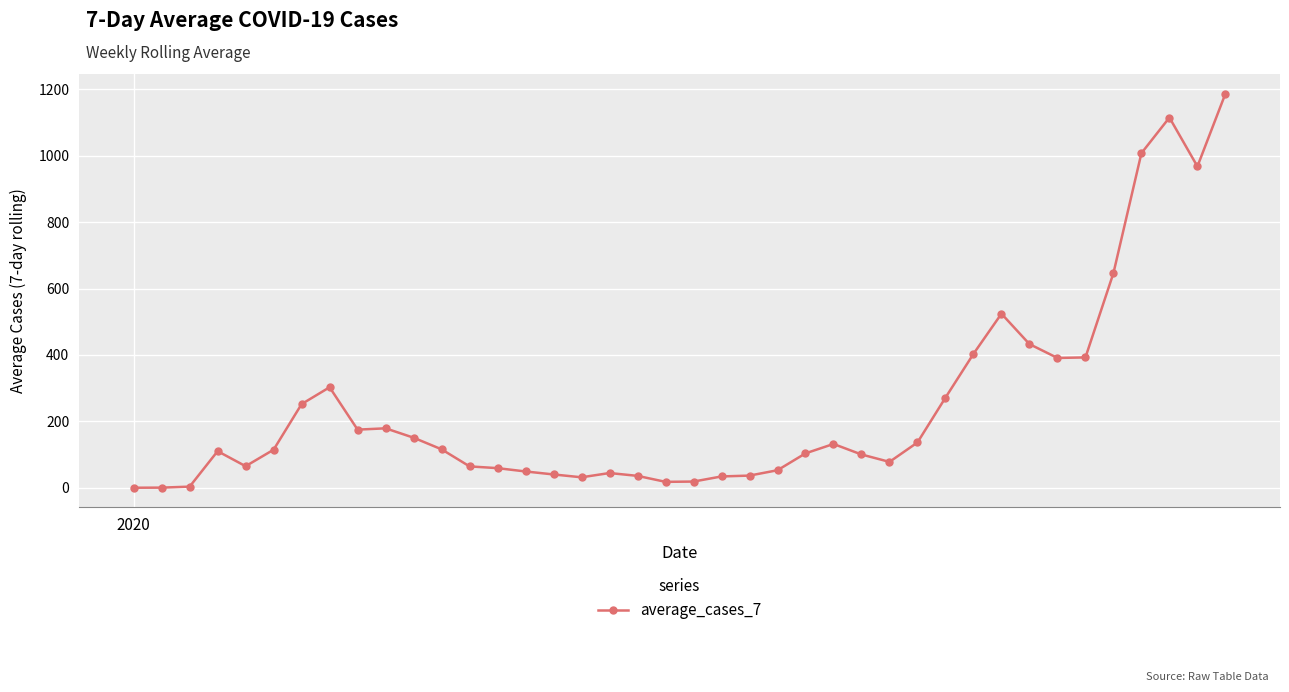

What is the maximum value shown in the chart?

1187.1